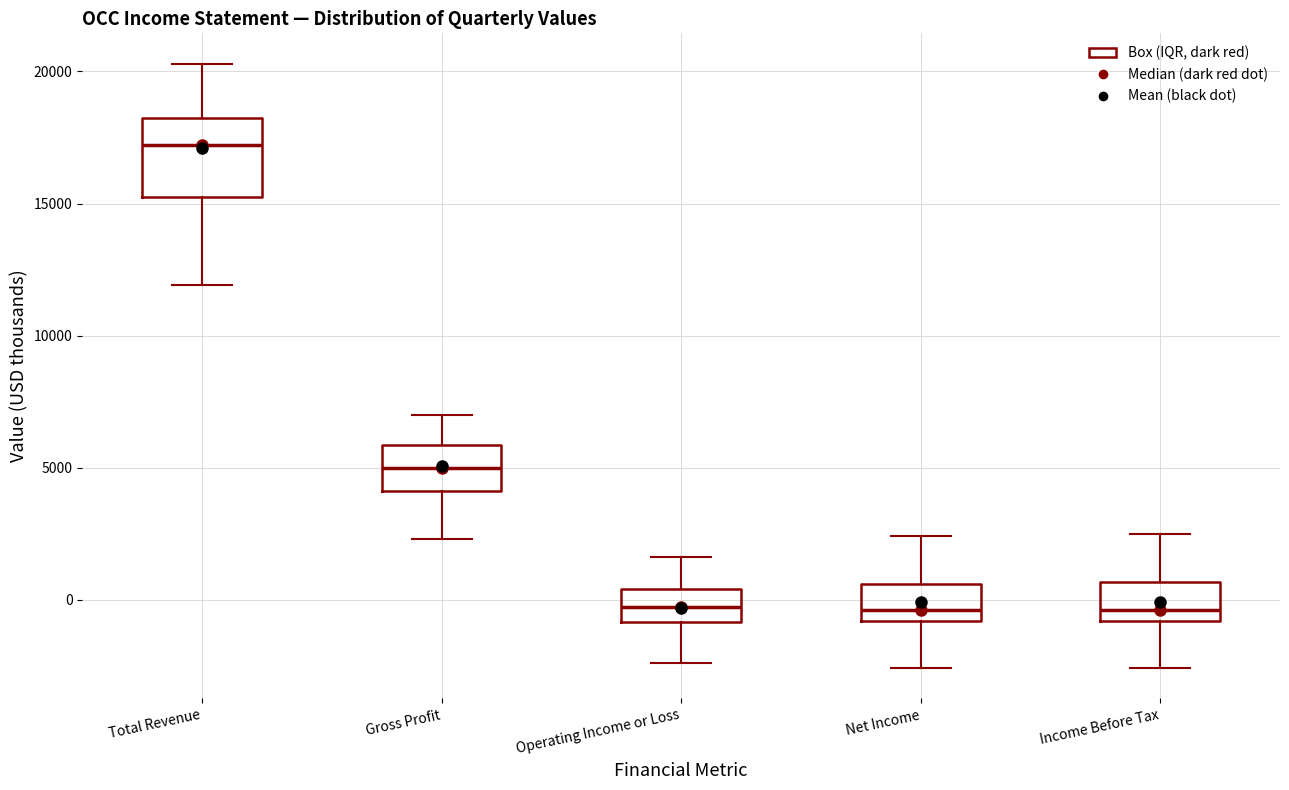

Reading left to right, transcribe this box plot: for each box, give where its median line is, the range the box spans, and where its two whiskers end, as read against the y-axis. The values are not printed on the chart, so give them approximately, as read against the axis.

Total Revenue: median 17000, box 15500 to 18500, whiskers 12000 to 20500
Gross Profit: median 5000, box 4000 to 6000, whiskers 2500 to 7000
Operating Income or Loss: median -500, box -1000 to 500, whiskers -2500 to 1500
Net Income: median -500, box -1000 to 500, whiskers -2500 to 2500
Income Before Tax: median -500, box -1000 to 500, whiskers -2500 to 2500